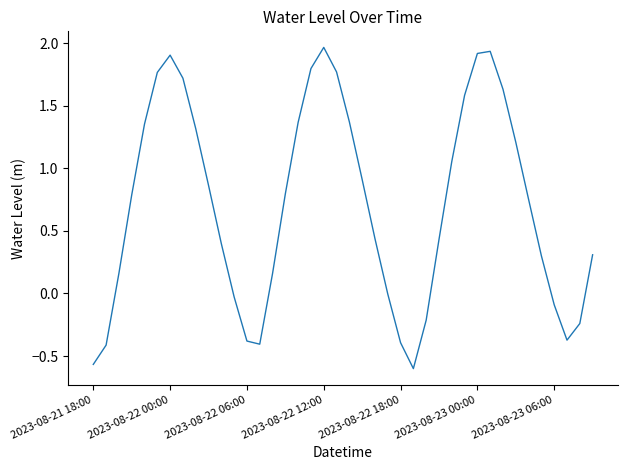

Rank the categories by value from highest to lowest.

18, 31, 30, 2023-08-23 06:00, 17, 19, 2023-08-23 00:00, 7, 32, 29, 20, 16, 2023-08-22 18:00, 8, 33, 28, 21, 9, 15, 2023-08-22 12:00, 34, 22, 27, 10, 39, 35, 2023-08-22 06:00, 14, 23, 11, 36, 26, 38, 37, 12, 24, 13, 2023-08-22 00:00, 2023-08-21 18:00, 25